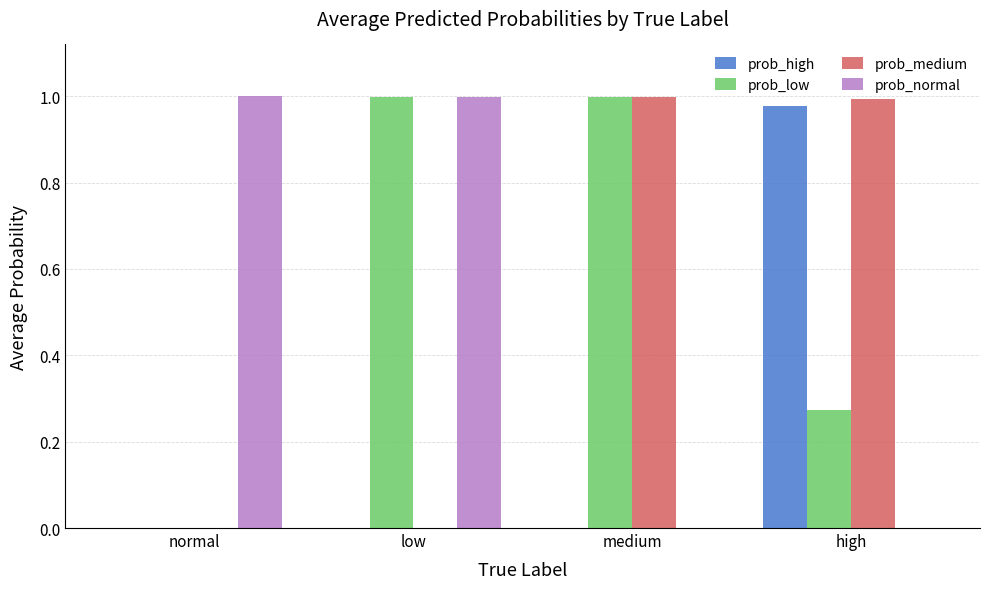

Are the bars grouped side by side (vs. stacked)?

Yes